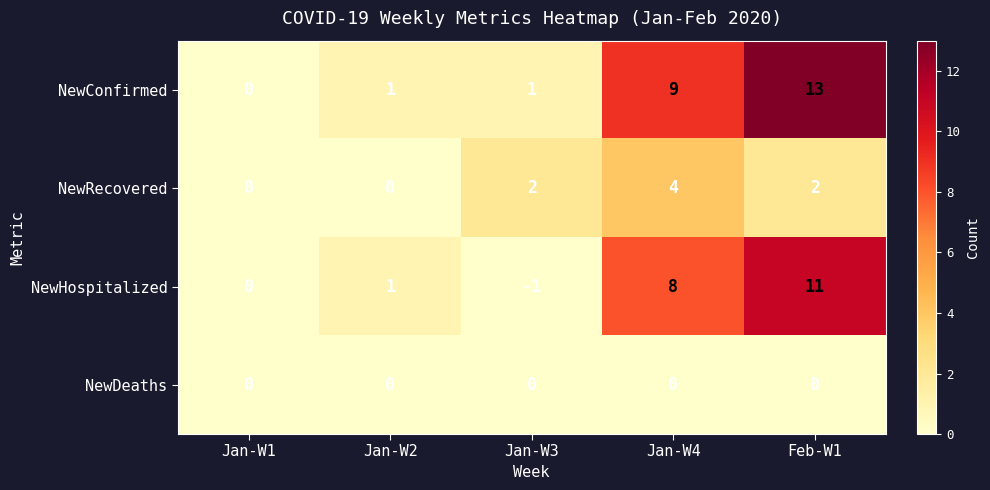

Rank the series at Jan-W4 from highest to lowest value.

NewConfirmed, NewHospitalized, NewRecovered, NewDeaths